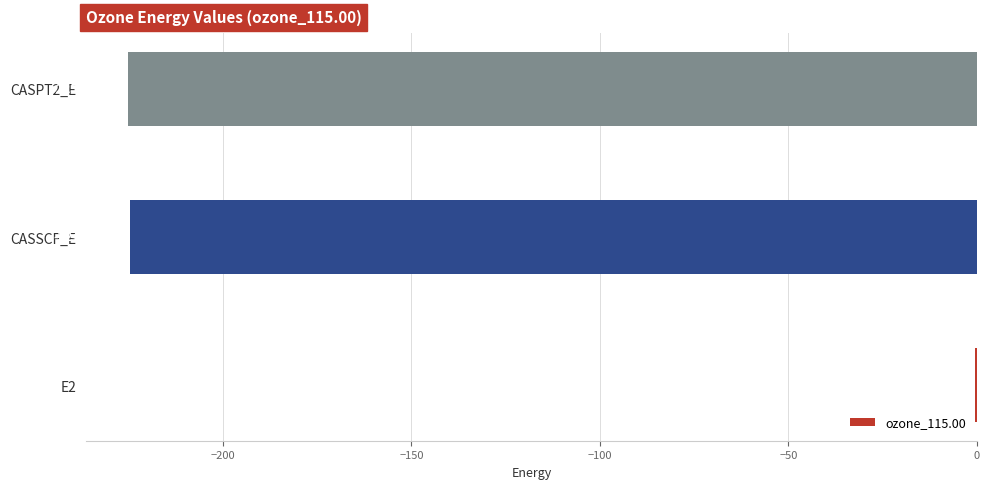

What is the sum of the values at CASPT2_E and E2?

-225.7